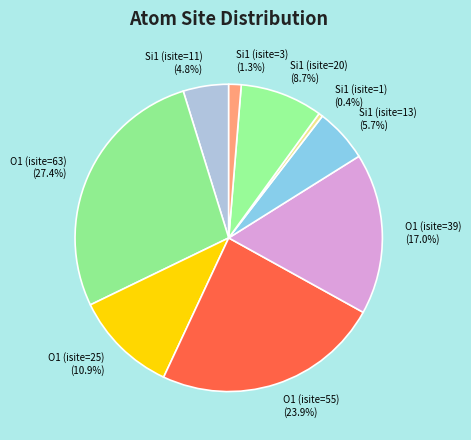

True or false: O1 (isite=25) accounts for 11% of the total.

True